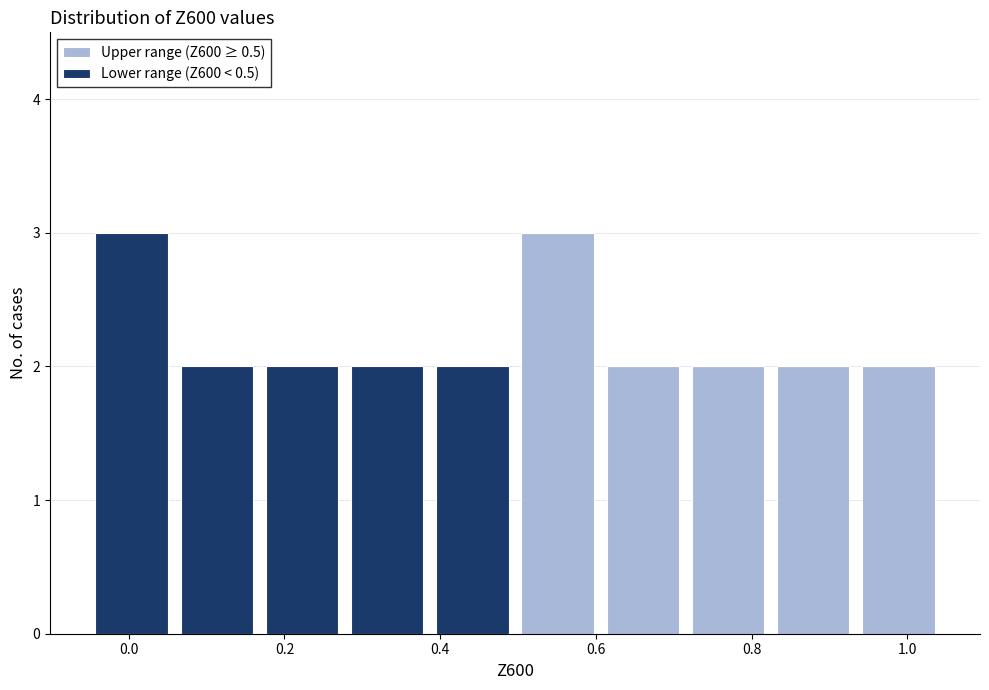

Reading left to right, transcribe this chart: for each stacked bar, give the range it covers on the x-axis and its total height. Neither the bar edges nor the heights are printed on the chart, so give them approximately, as read against the axes.

-0.06 to 0.06: 3
0.06 to 0.16: 2
0.16 to 0.28: 2
0.28 to 0.38: 2
0.38 to 0.50: 2
0.50 to 0.60: 3
0.60 to 0.72: 2
0.72 to 0.82: 2
0.82 to 0.94: 2
0.94 to 1.04: 2